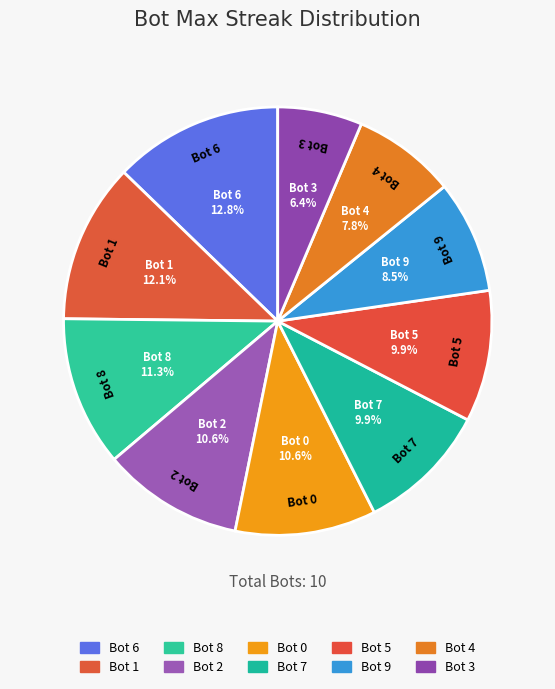

How many slices are in this pie chart?

10